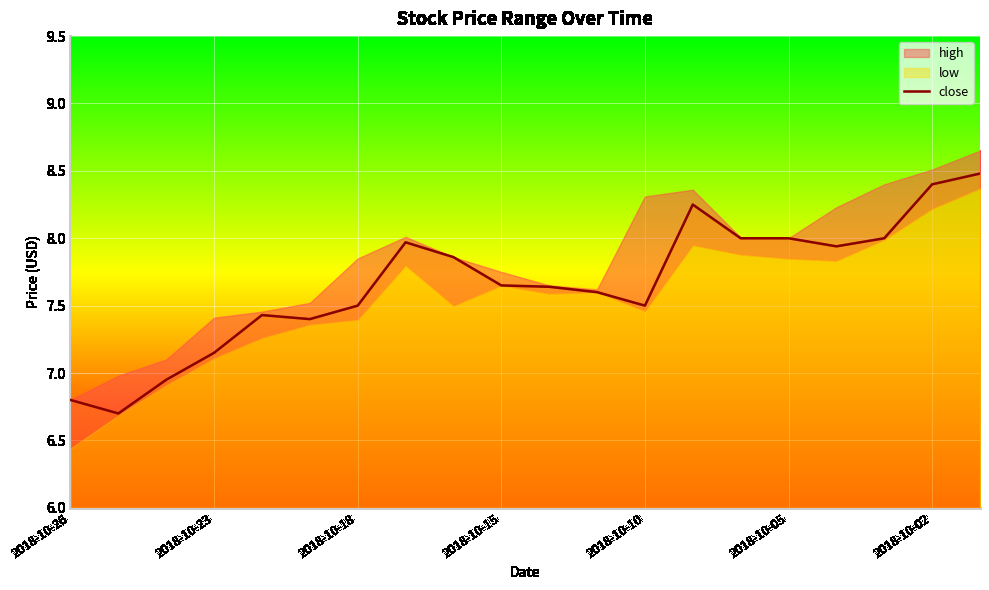

Where does the close series first go above 7?

2018-10-23